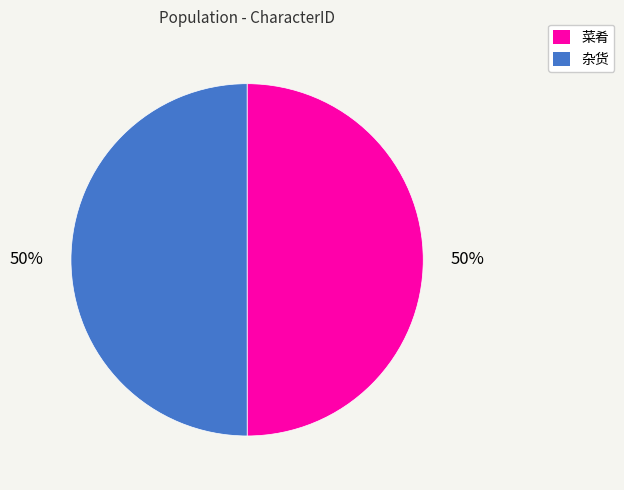

Is it true that 菜肴 is 50% of the pie?

True